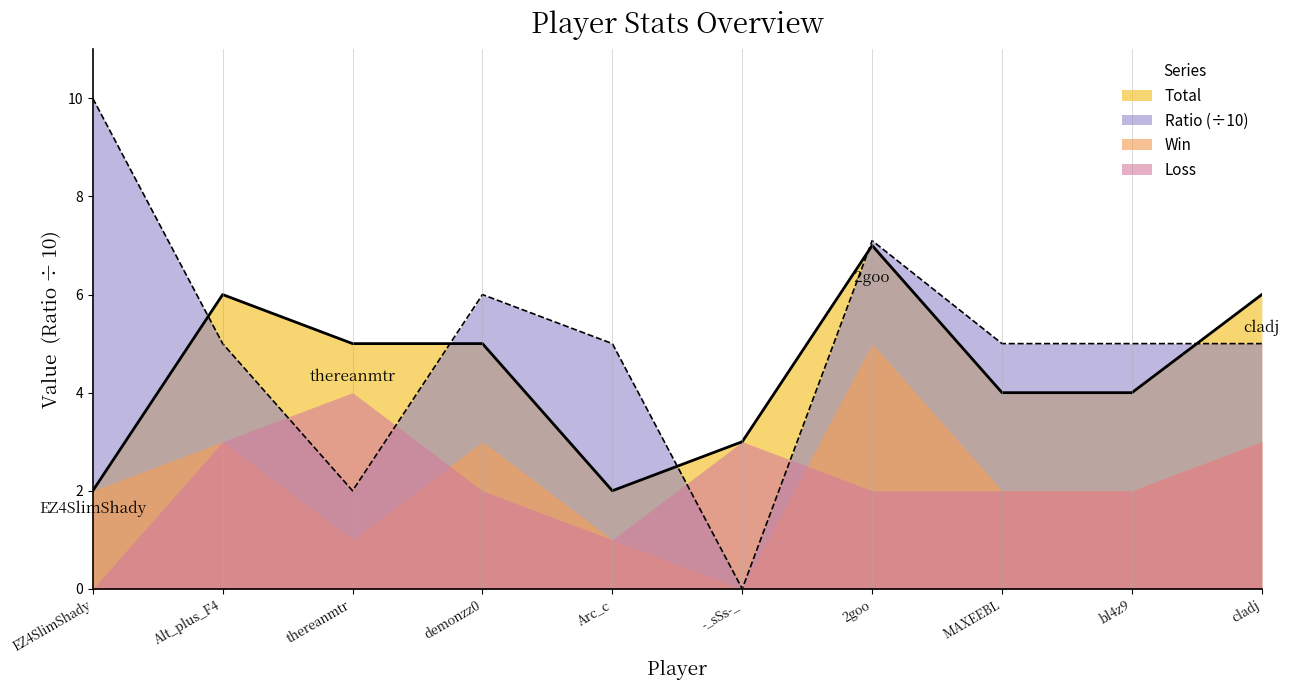

Is the value of Ratio at Arc_c greater than the value of Total at Arc_c?

Yes